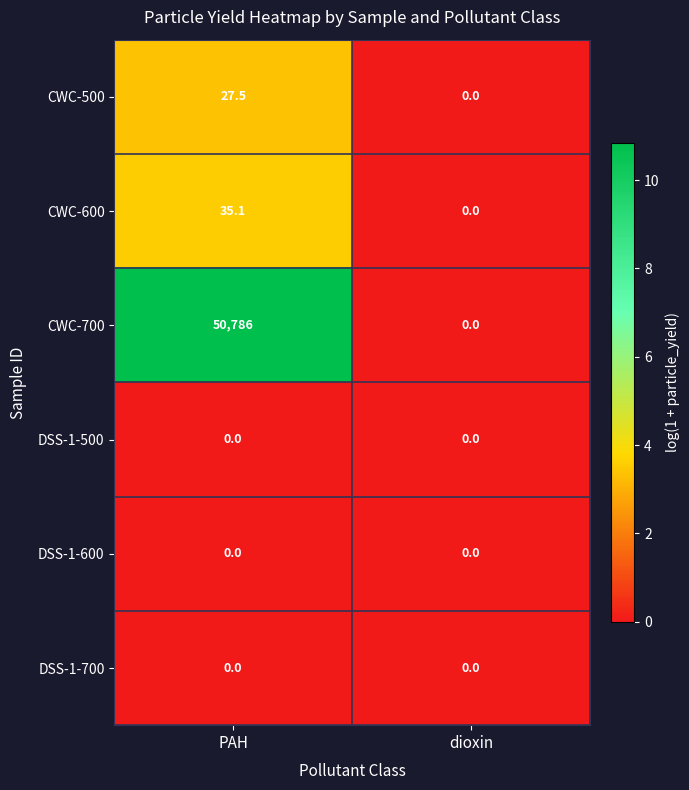

How many series are shown in this chart?

6